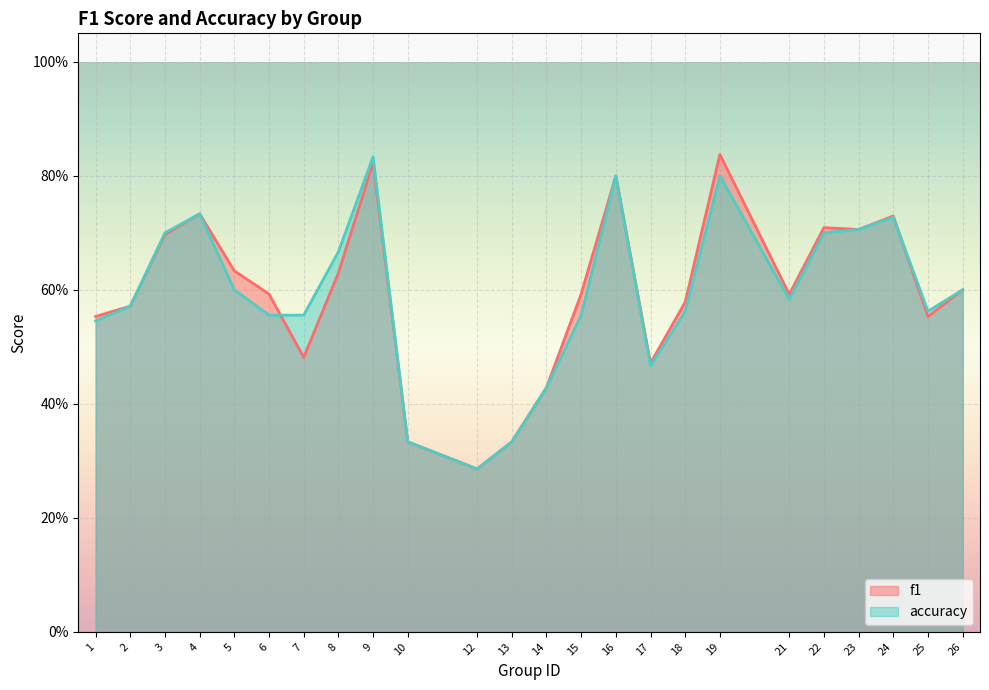

What is the smallest value displayed?

0.3